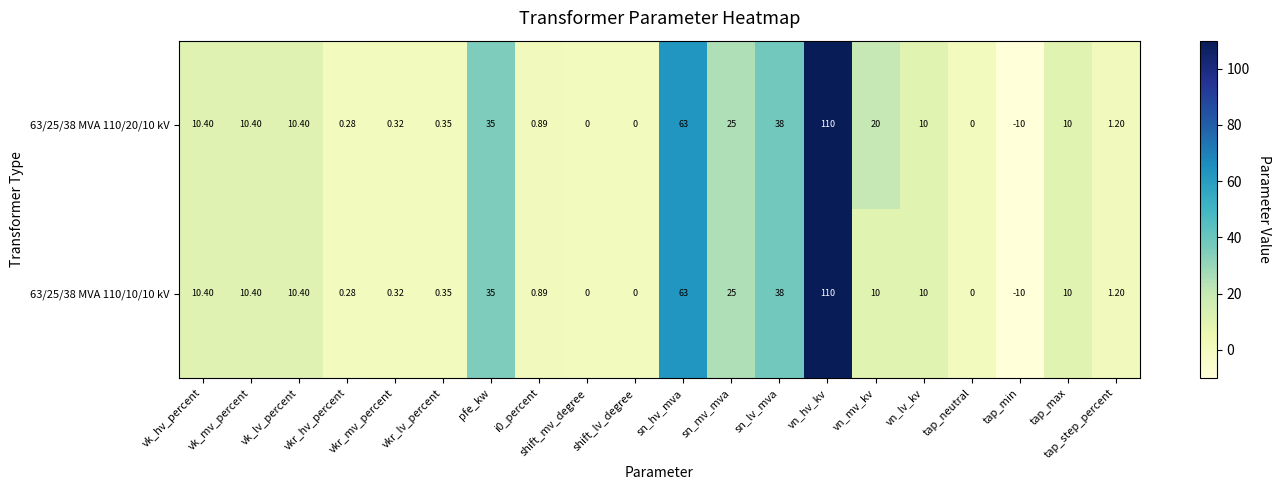

At which category is the sum across all series the highest?

vn_hv_kv